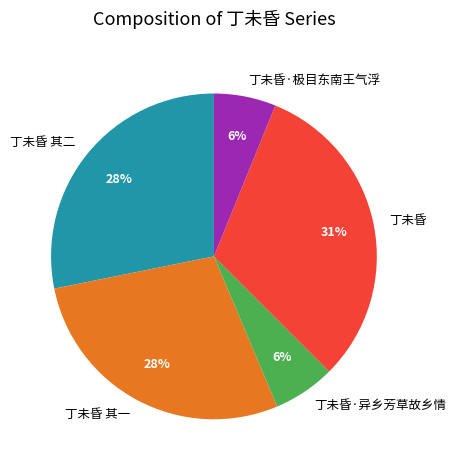

Combined, do 丁未昏 and 丁未昏·异乡芳草故乡情 account for over 50%?

No